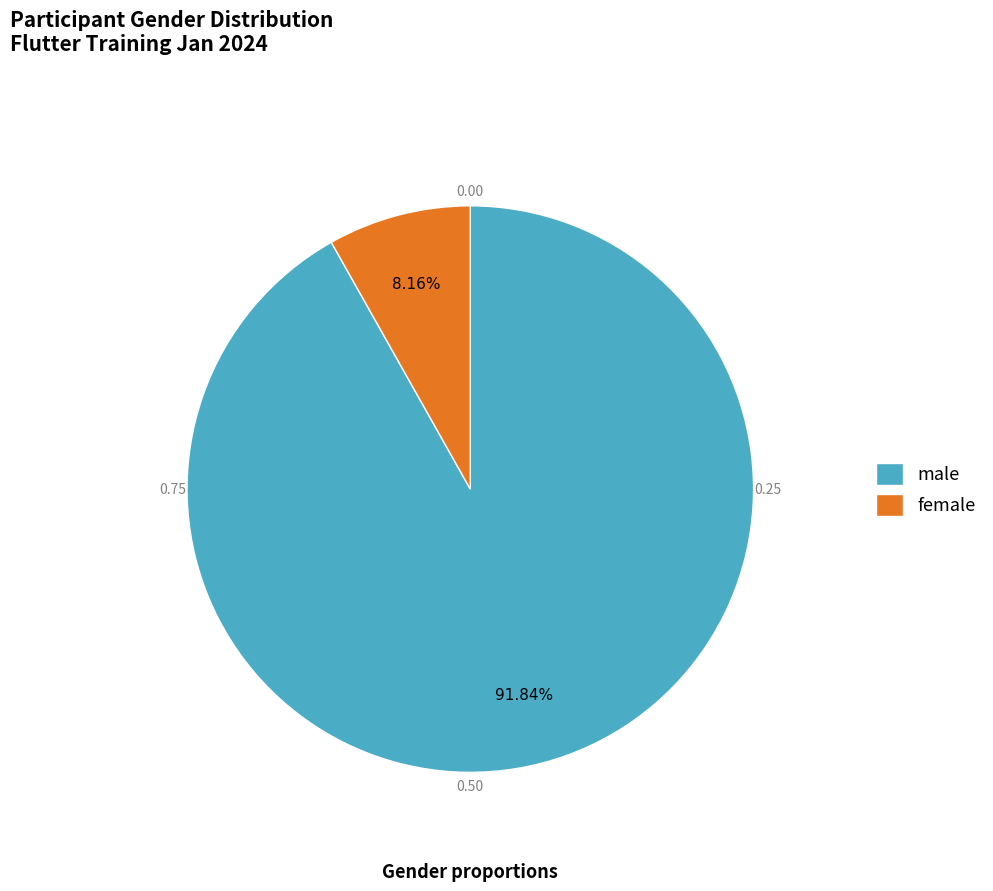

To the nearest percent, what is the average slice percentage?

50%